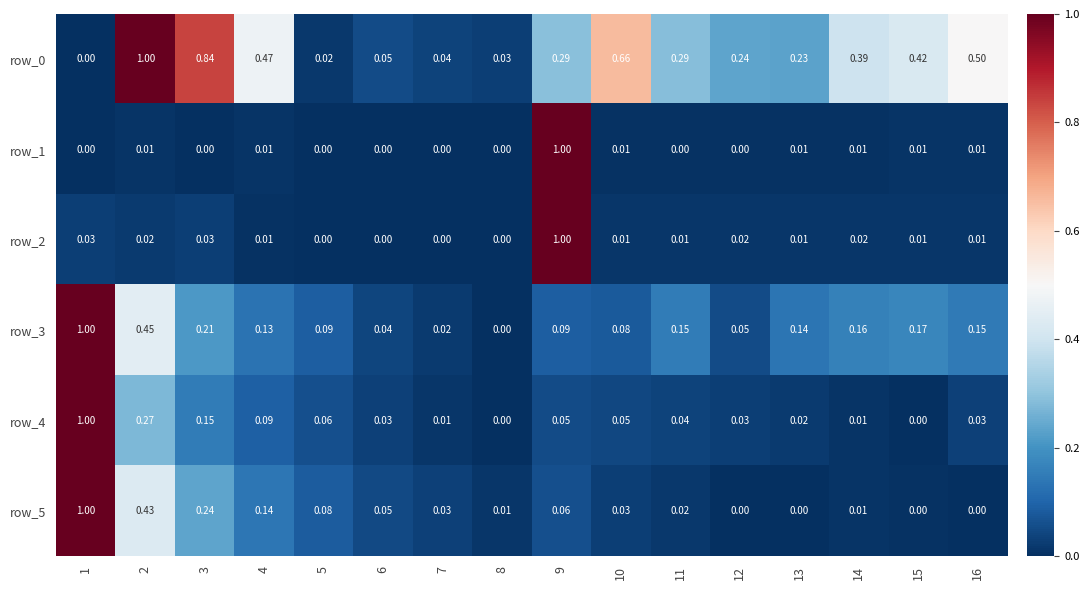

What is the highest value of the row_0 series?

1.0